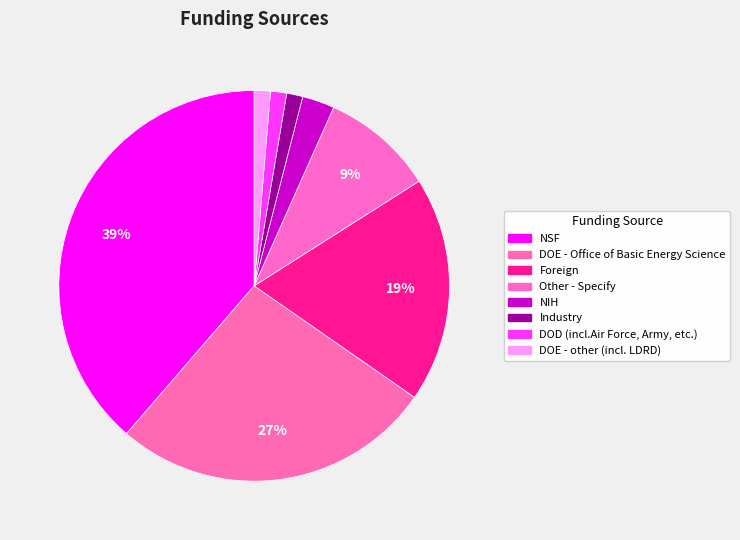

True or false: NSF accounts for 53% of the total.

False